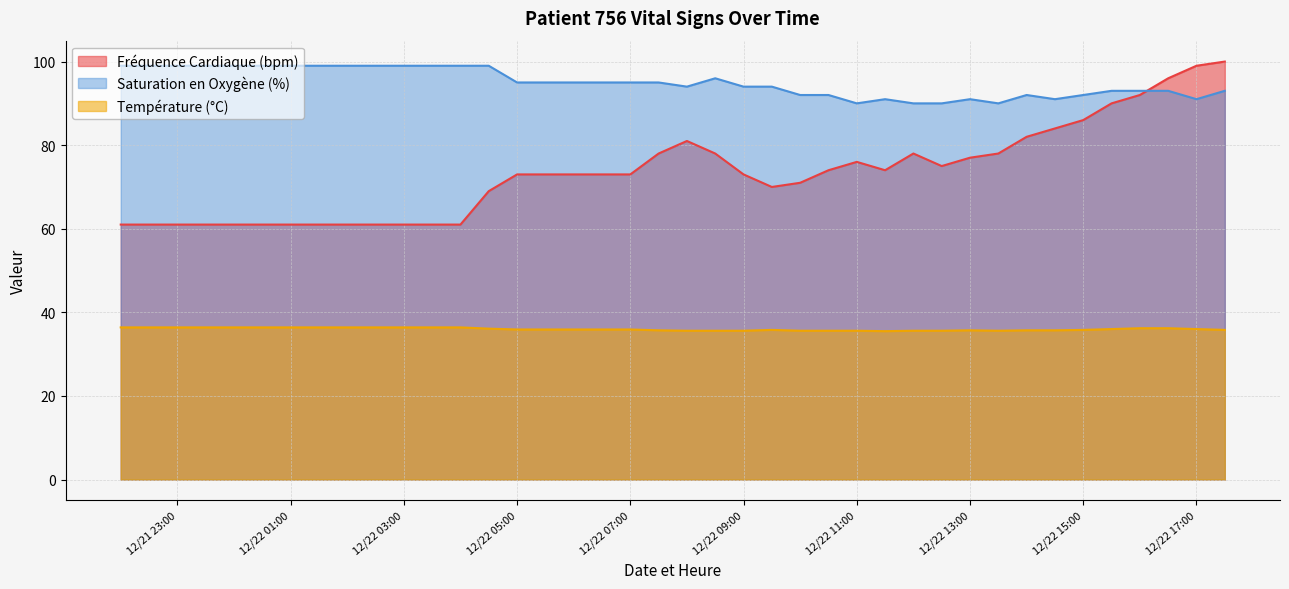

What value does the Température (°C) series have at 2024-12-22 08:30?

35.6